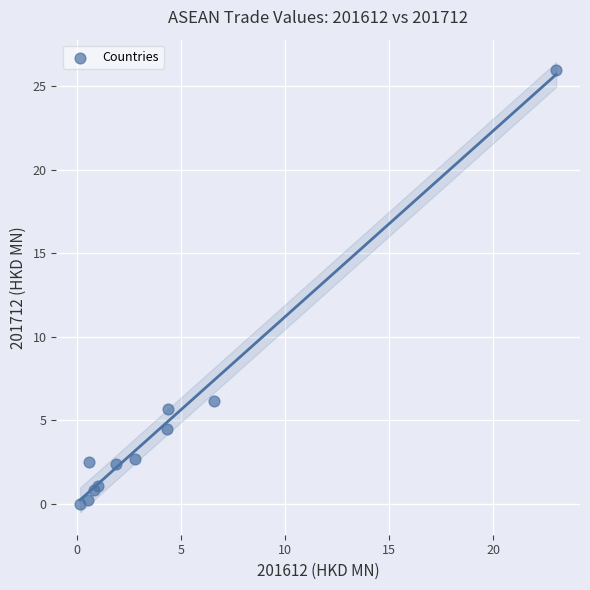

What Y value in the scatter plot is closest to 12?

6.2